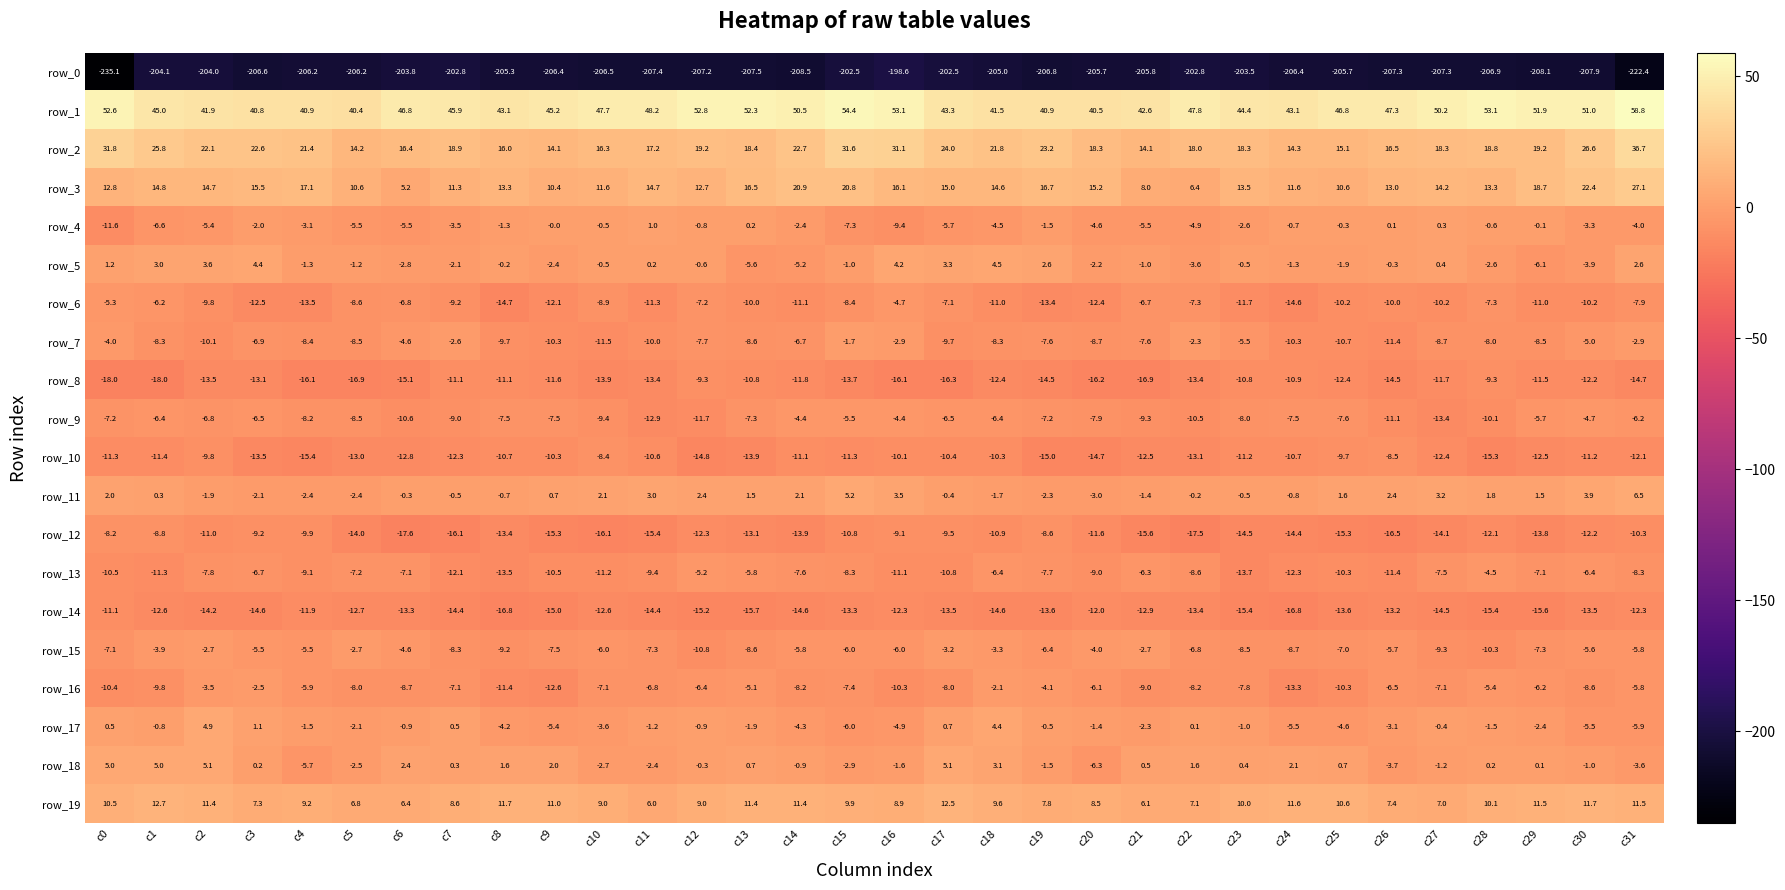

Is the value of row_5 at c28 greater than the value of row_7 at c27?

Yes